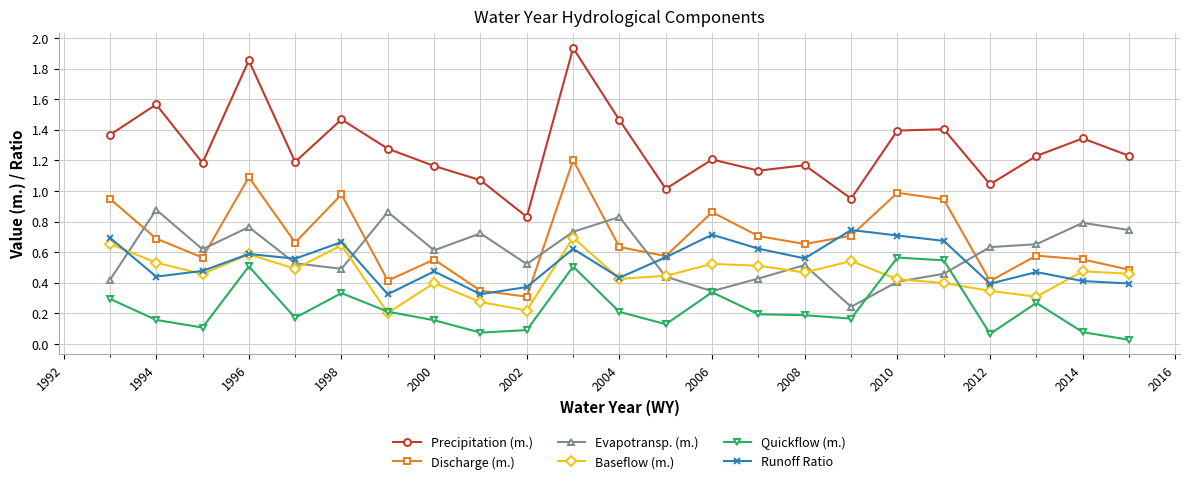

Which series has the widest spread of values?

Precipitation (m.)